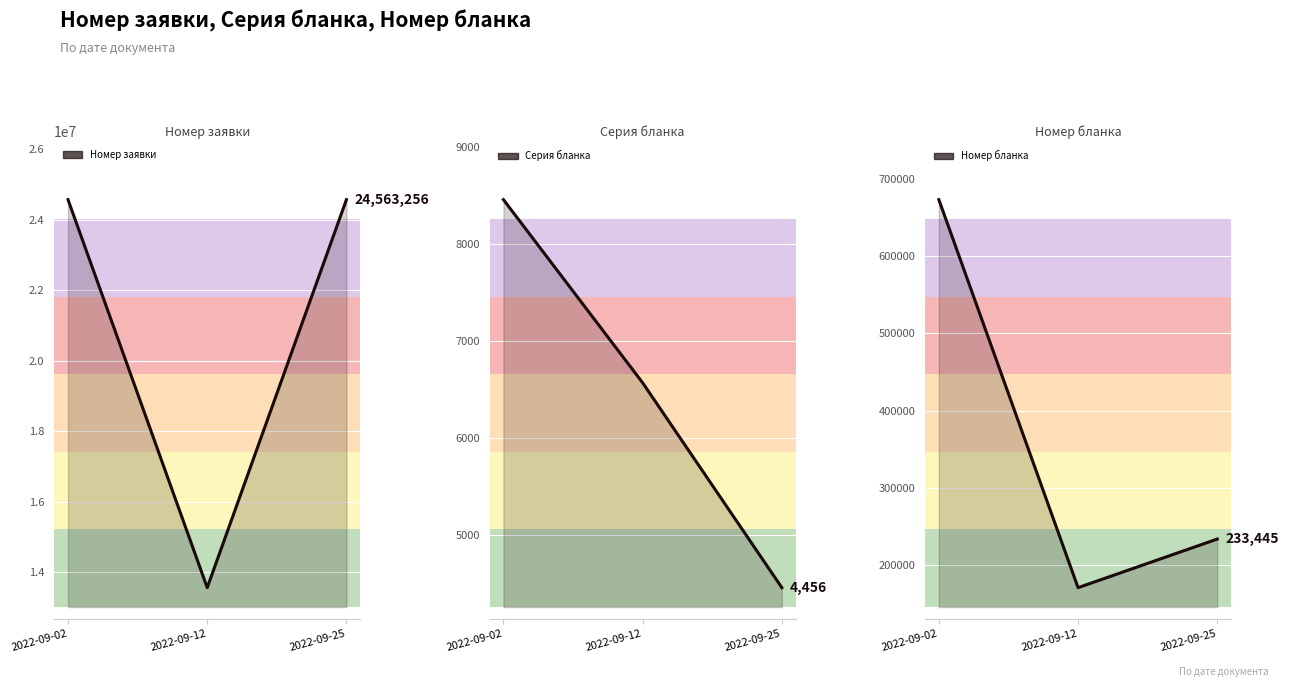

Which label corresponds to the largest value in the chart?

2022-09-25